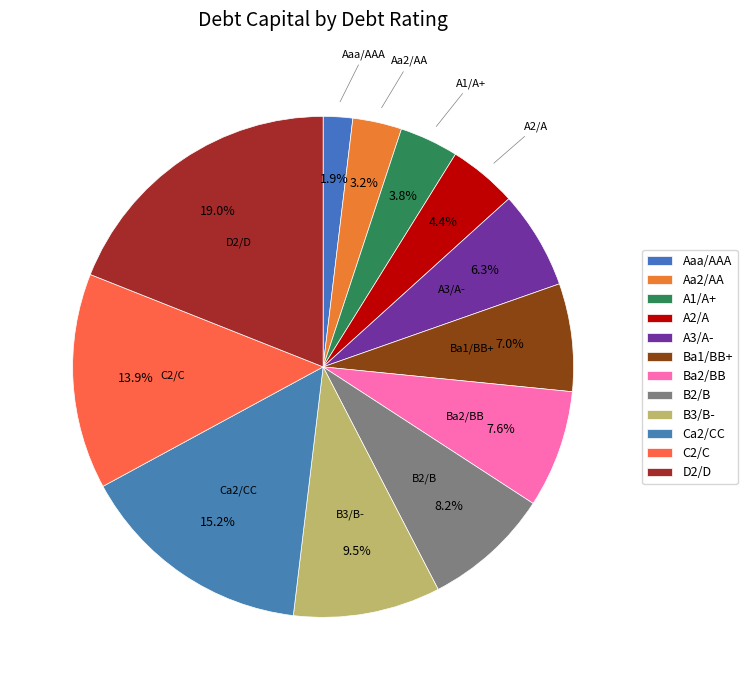

To the nearest percent, what percentage of the pie is B2/B?

8%